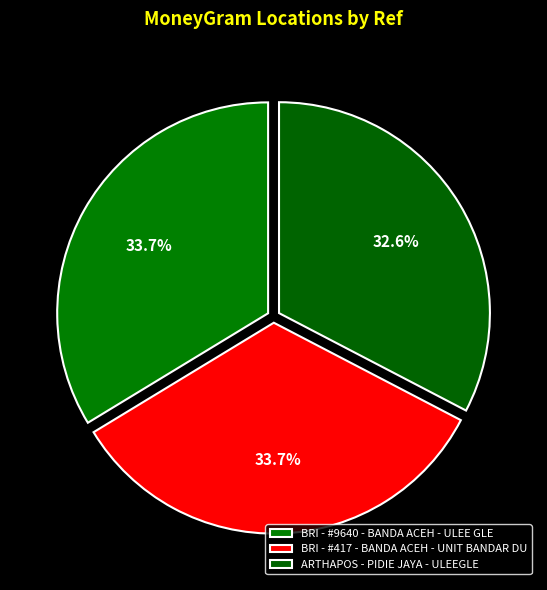

How much of the chart is everything except BRI - #417 - BANDA ACEH - UNIT BANDAR DU?

66.3%